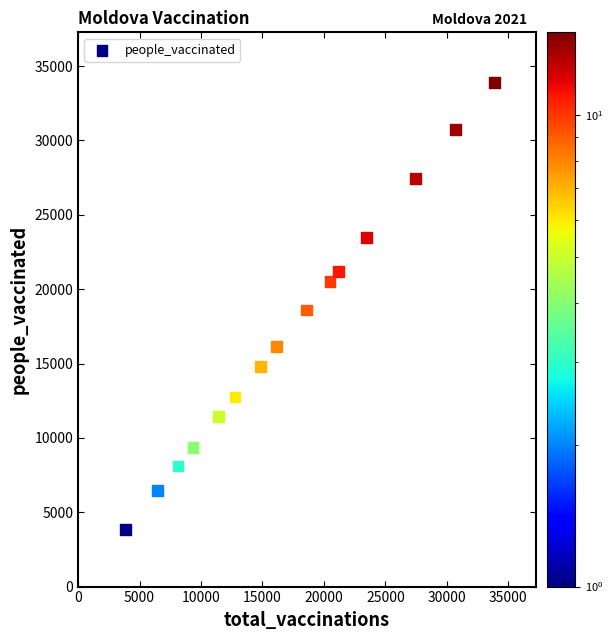

What is the range of Y values (max minus min)?

30036